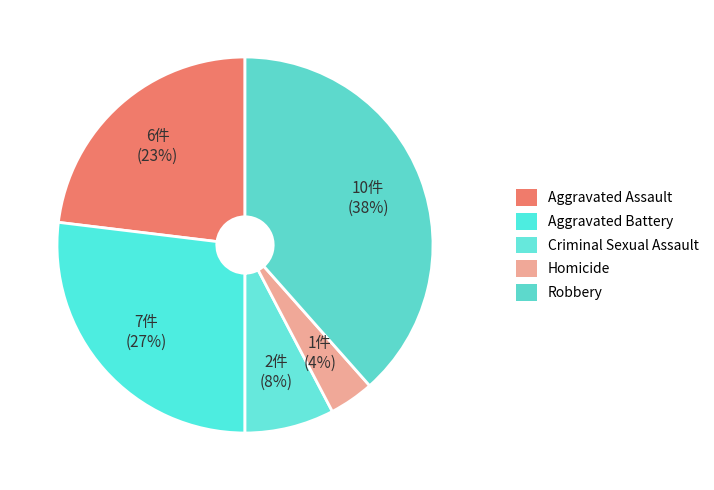

What percentage do Robbery and Criminal Sexual Assault together represent?

46.2%